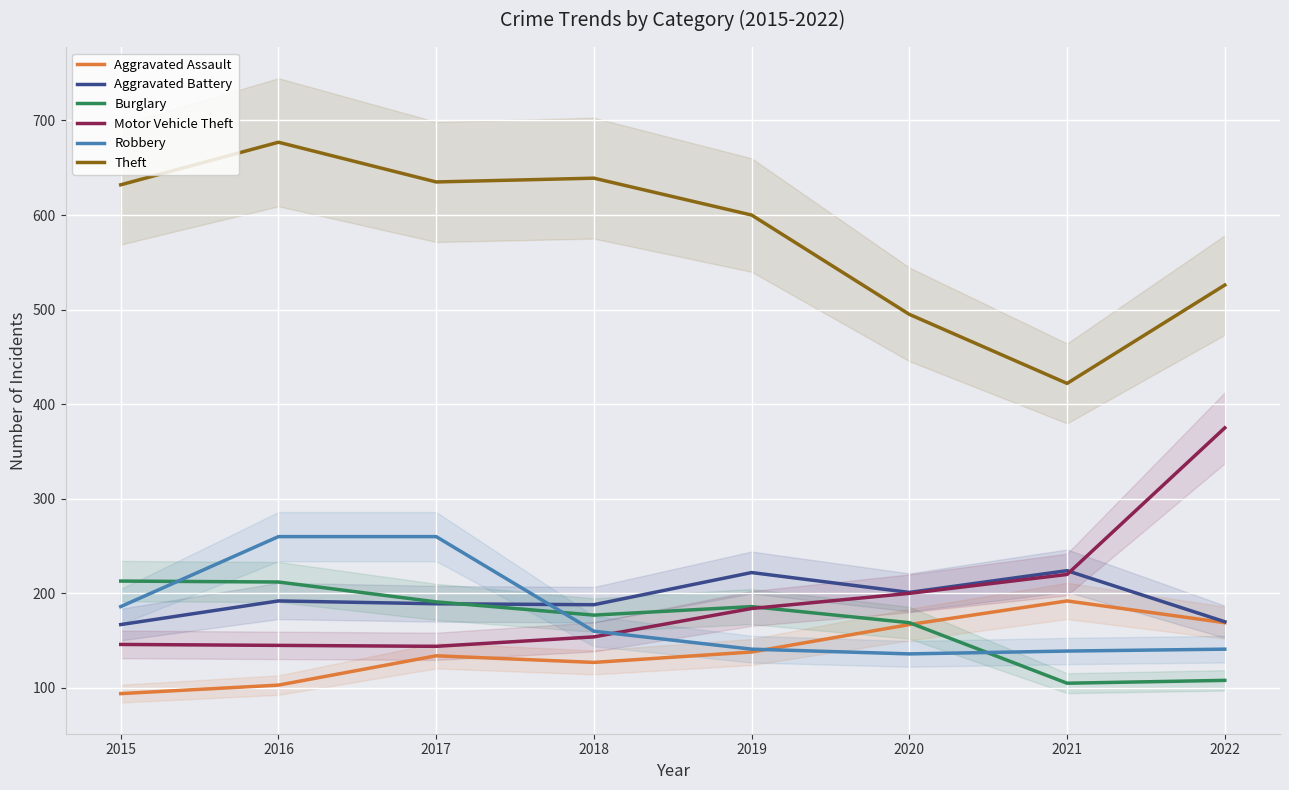

Reading left to right, transcribe all the data shown in this chart.

Aggravated Assault: 94	103	134	127	138	167	192	169
Aggravated Battery: 167	192	189	188	222	201	224	170
Burglary: 213	212	191	177	186	169	105	108
Motor Vehicle Theft: 146	145	144	154	184	200	220	375
Robbery: 186	260	260	160	141	136	139	141
Theft: 632	677	635	639	600	495	422	526